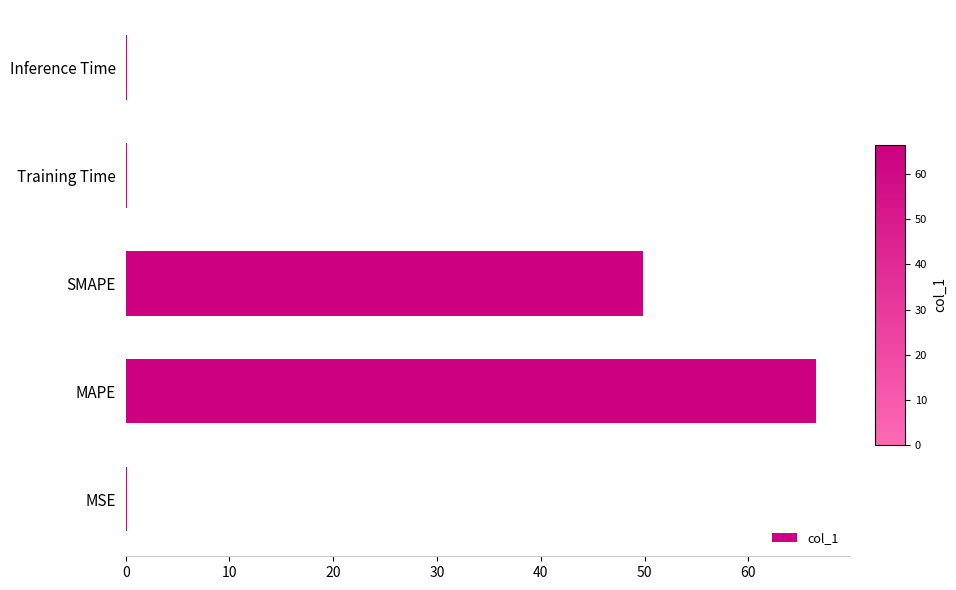

Which label corresponds to the largest value in the chart?

MAPE